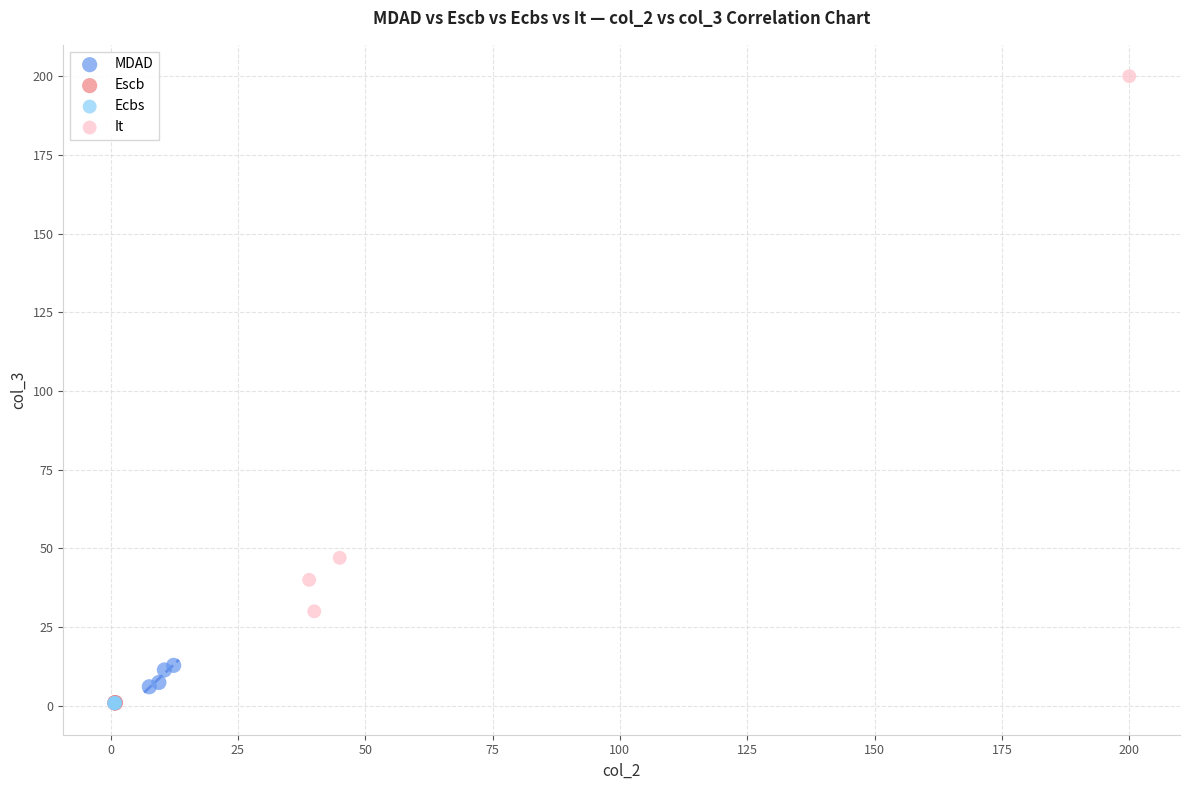

Which series contains the highest Y value?

It